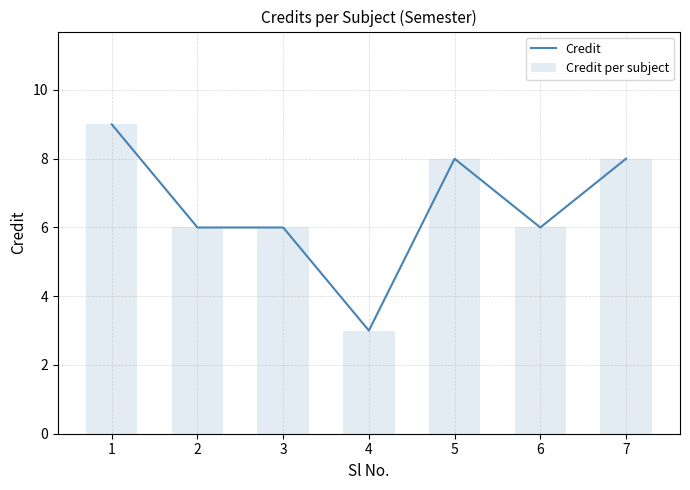

What is the difference between the maximum and minimum values in the Credit per subject series?

6